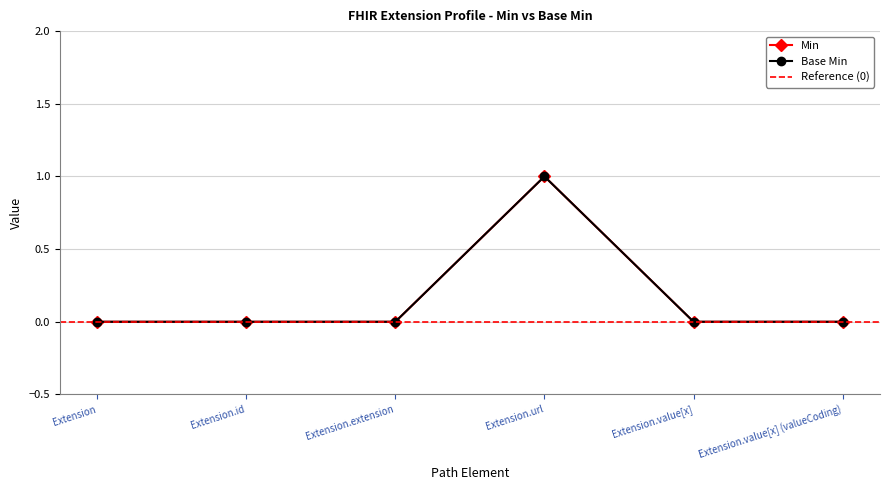

Reading left to right, list all the values displayed in this chart.

Base Min: 0	0	0	1	0	0
Min: 0	0	0	1	0	0